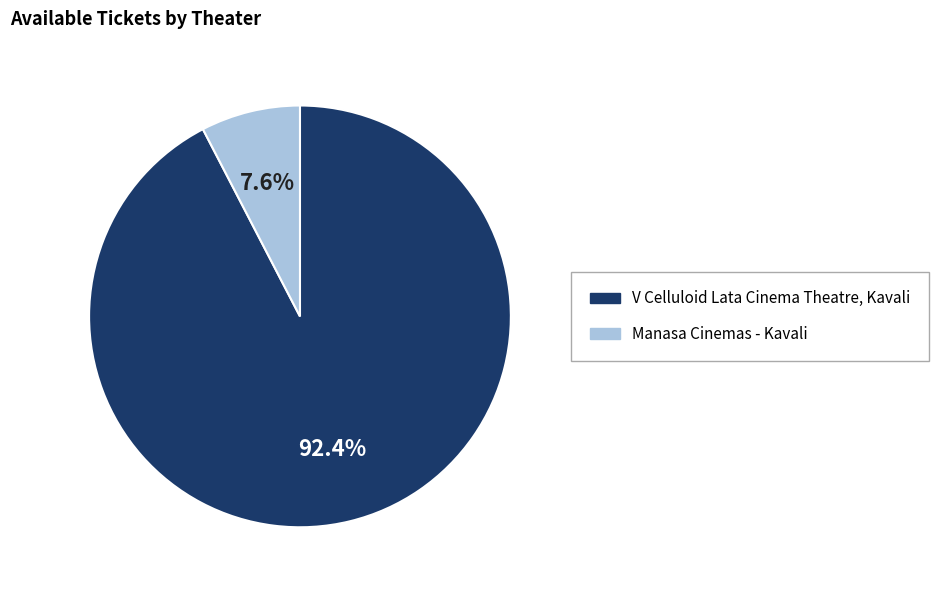

Count the number of slices in the pie.

2